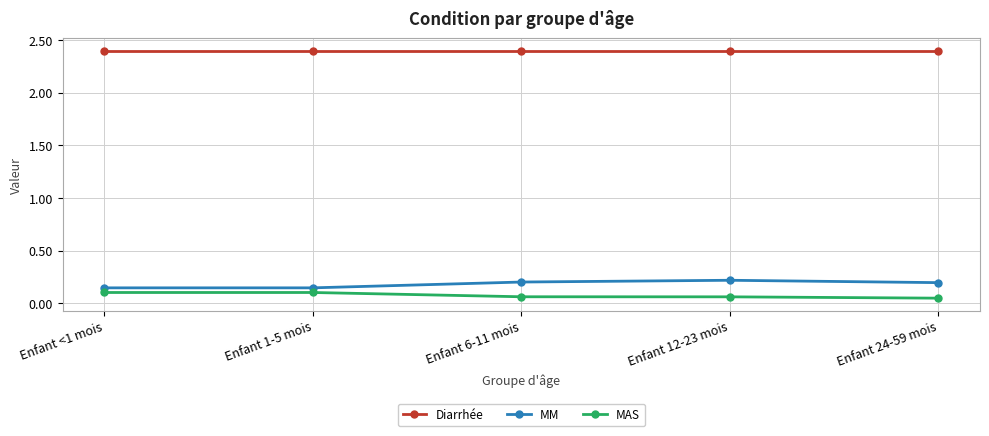

At how many categories does at least one series exceed 0?

5